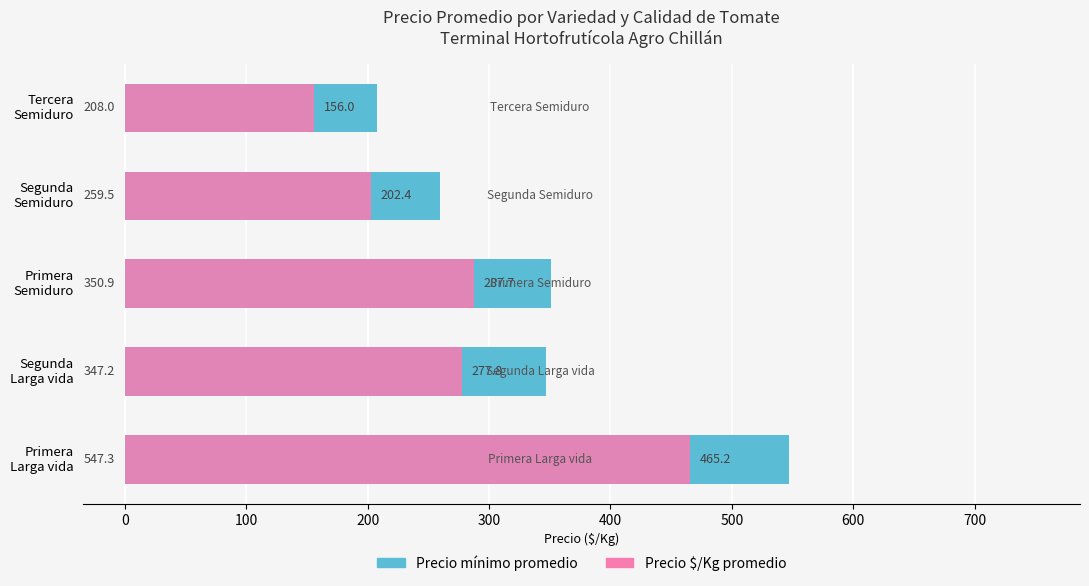

What is the difference between the highest and lowest values at Segunda Semiduro?

57.1